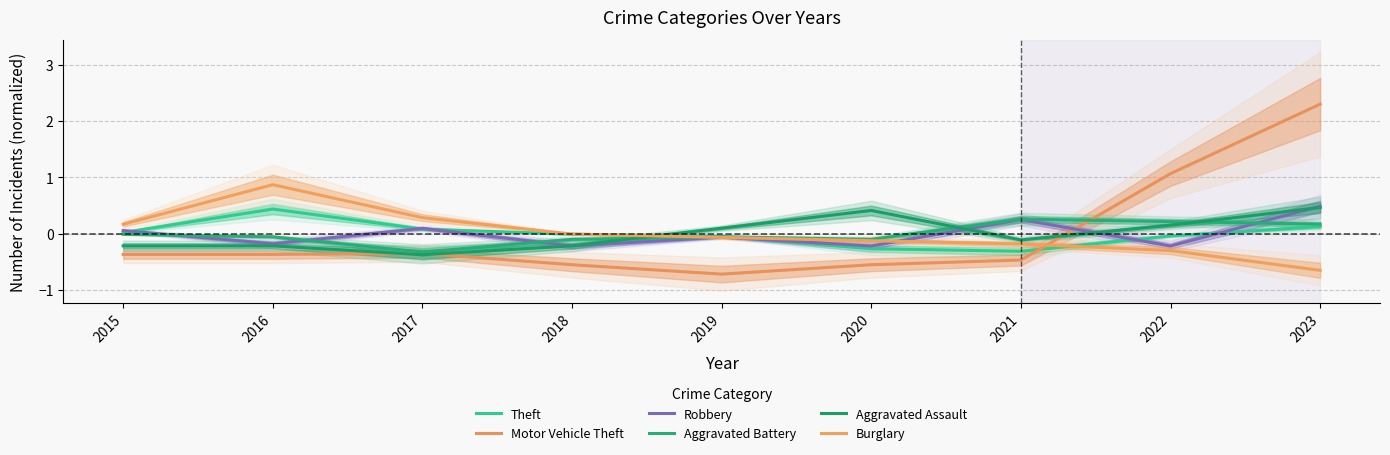

At which label does Aggravated Battery first exceed 0?

2021